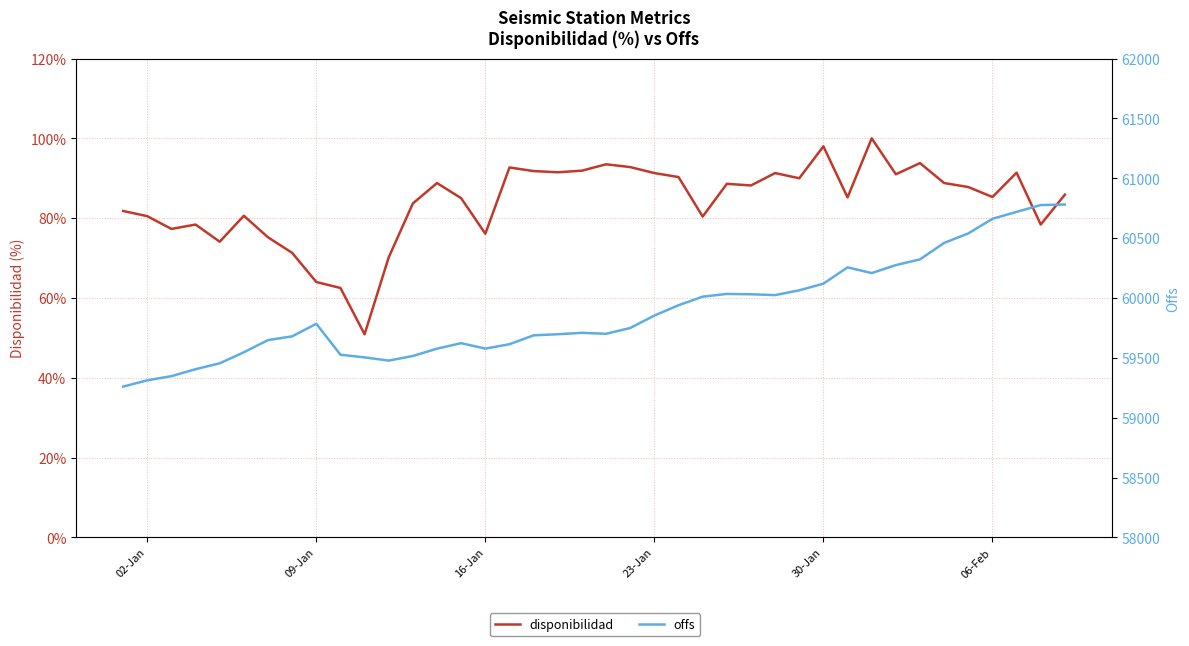

The disponibilidad series shows 101.4 at 7. True or false?

False